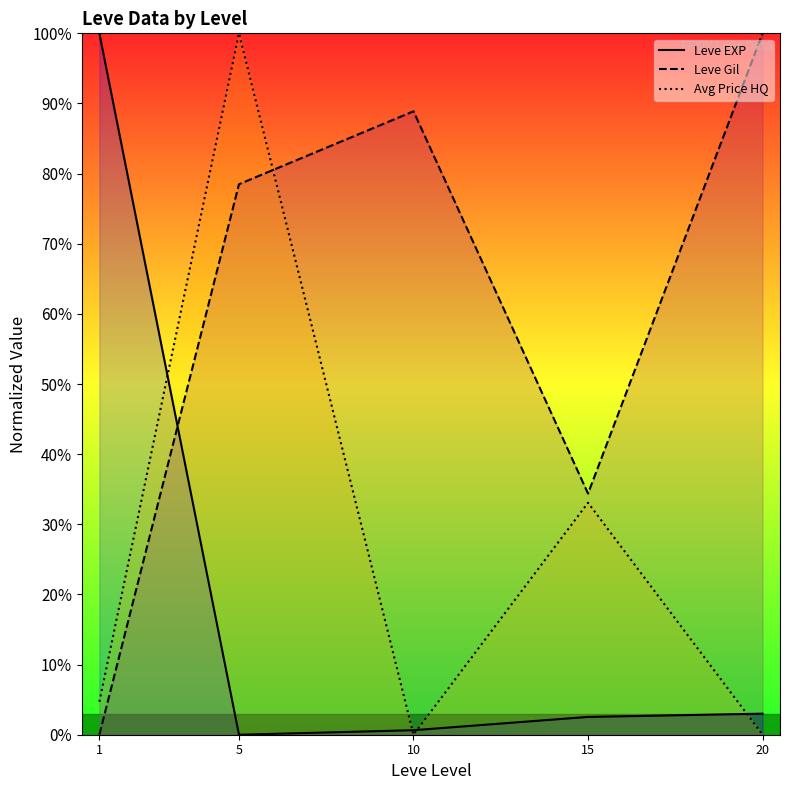

What is the average value of the Leve EXP series?

0.2